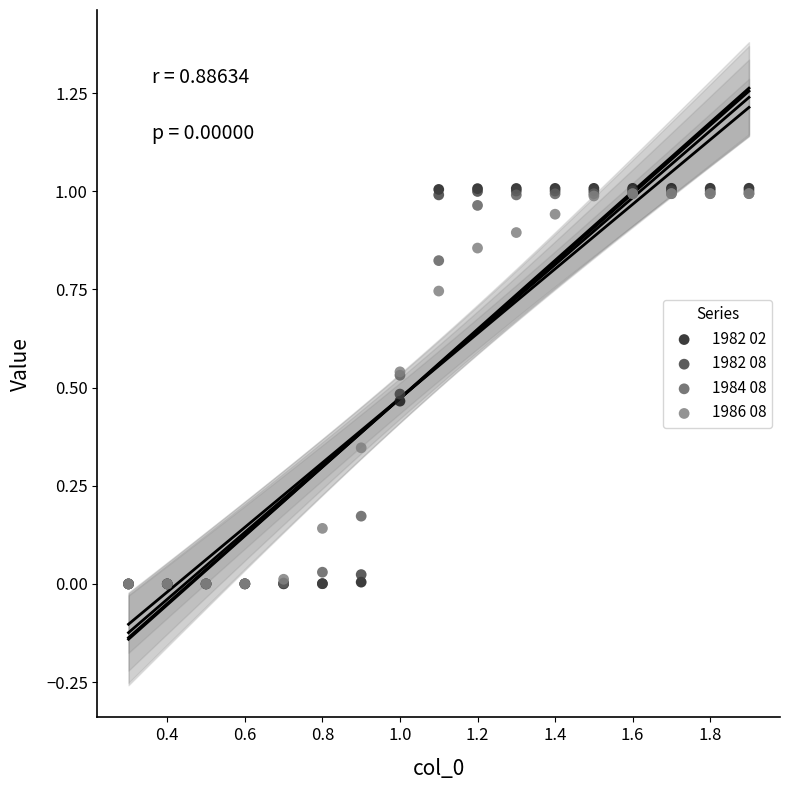

What are all the series names shown in the legend?

1982 02, 1982 08, 1984 08, 1986 08